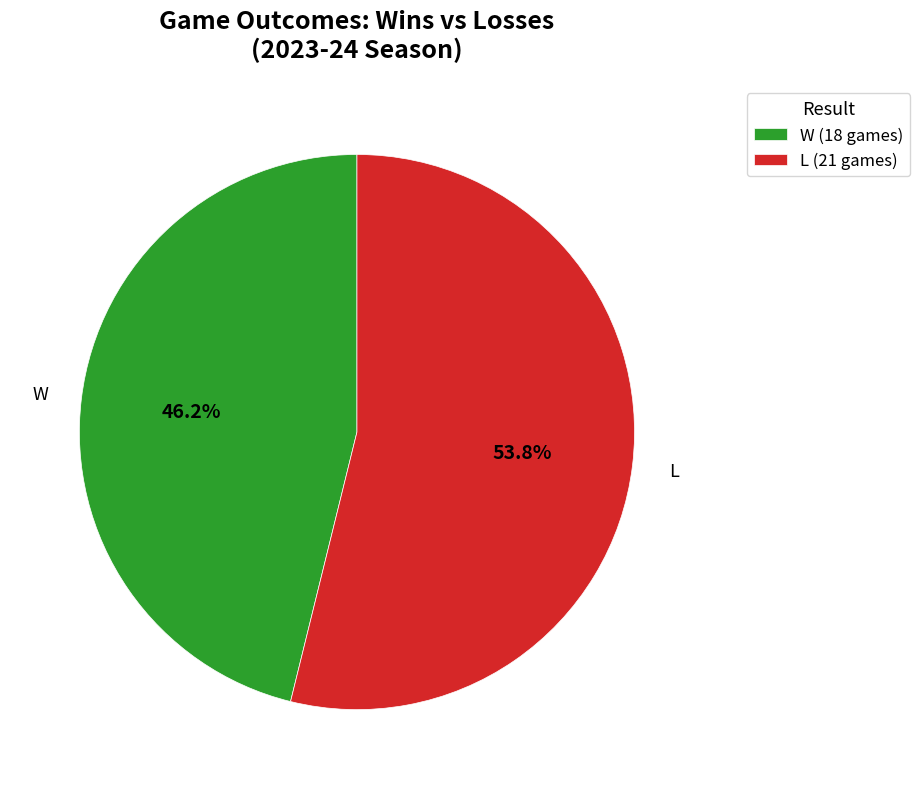

Approximately how many times larger is the value at L (21 games) compared to W (18 games)?

1.2